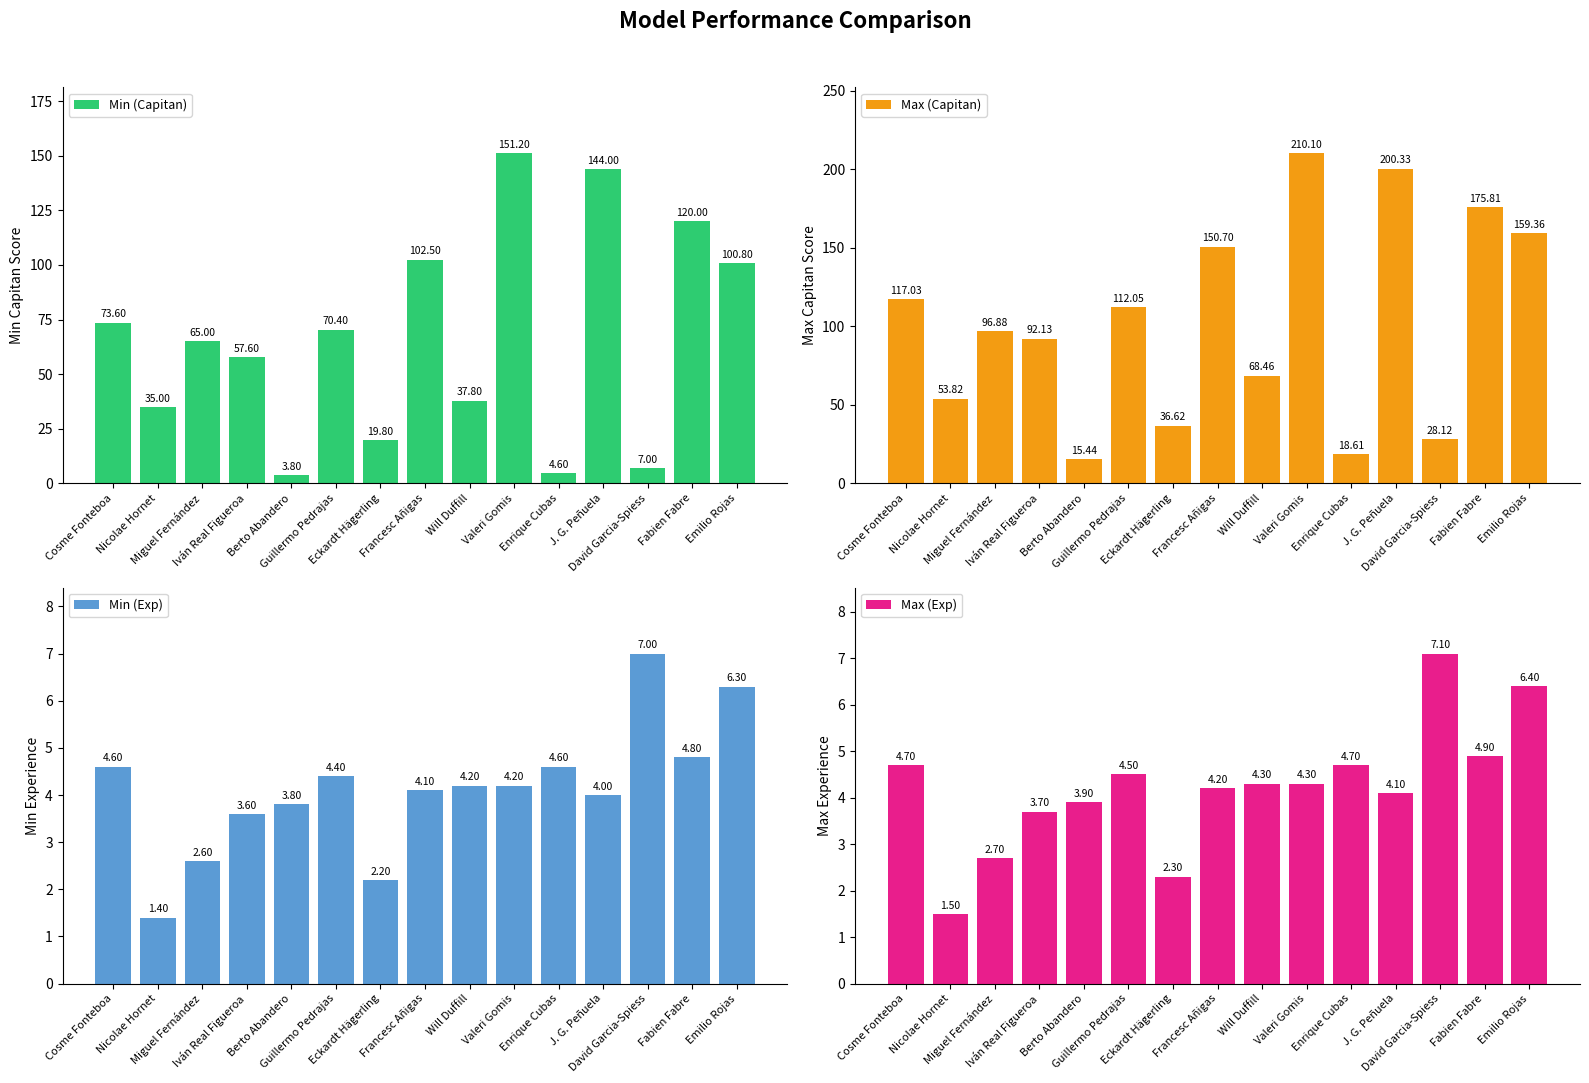

Which series has the largest range (max minus min)?

Max (Capitan)